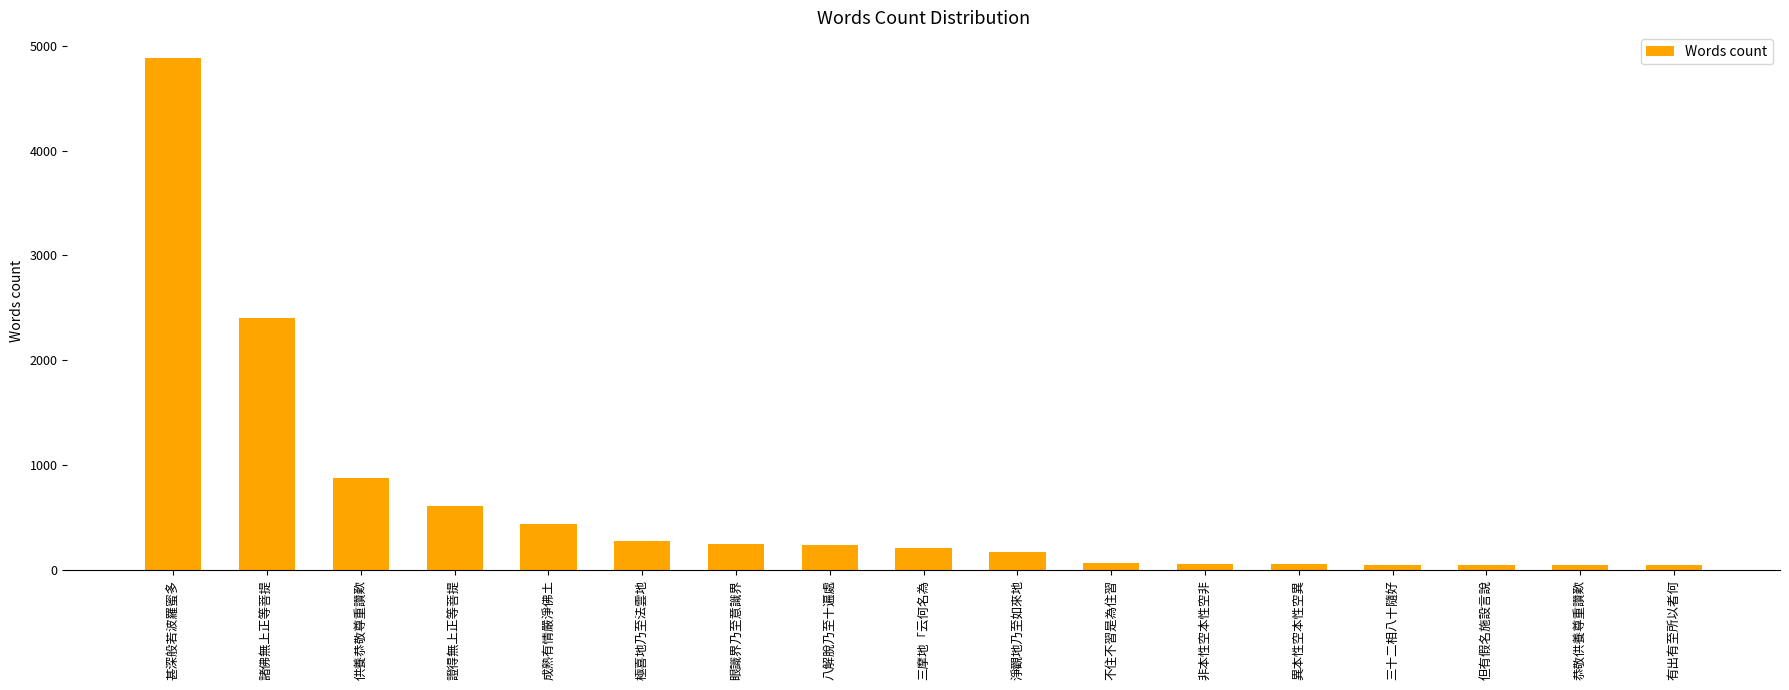

What is the label of the 14th bar from the right?

證得無上正等菩提